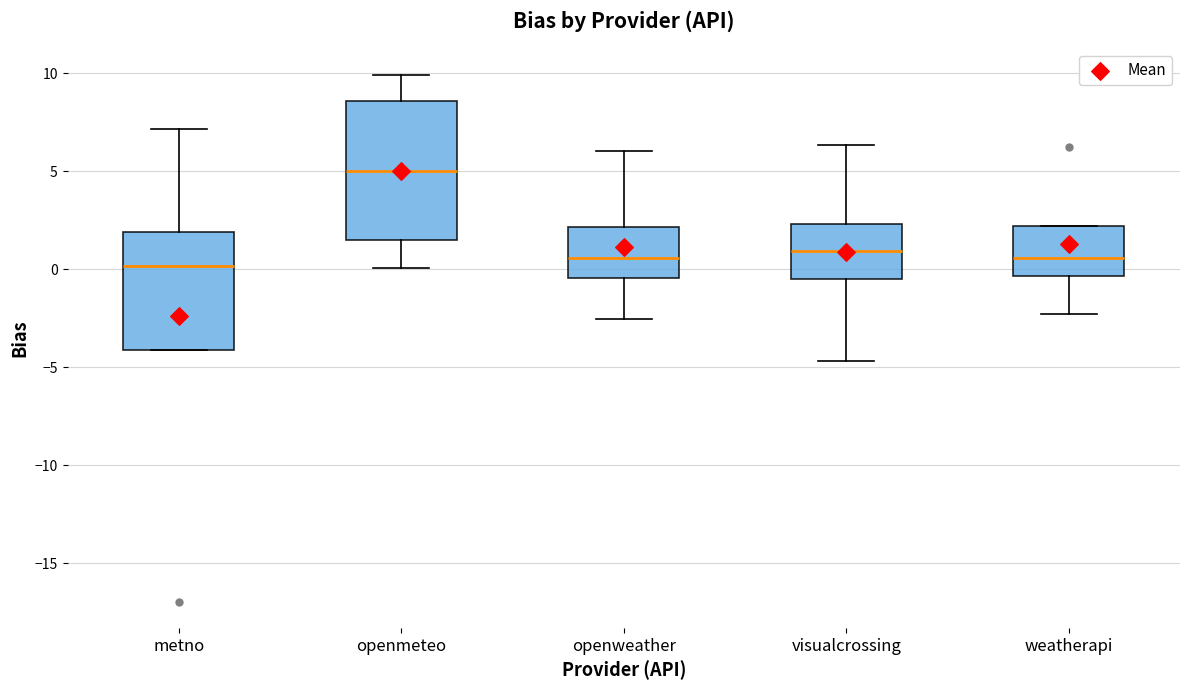

Reading left to right, read every box against the y-axis: the position of its median line, the range the box covers, and the ends of its whiskers. The values are not printed on the chart, so give them approximately, as read against the axis.

metno: median 0.0, box -4.0 to 2.0, whiskers -4.0 to 7.0
openmeteo: median 5.0, box 1.5 to 8.5, whiskers 0.0 to 10.0
openweather: median 0.5, box -0.5 to 2.0, whiskers -2.5 to 6.0
visualcrossing: median 1.0, box -0.5 to 2.5, whiskers -4.5 to 6.5
weatherapi: median 0.5, box -0.5 to 2.0, whiskers -2.5 to 2.0